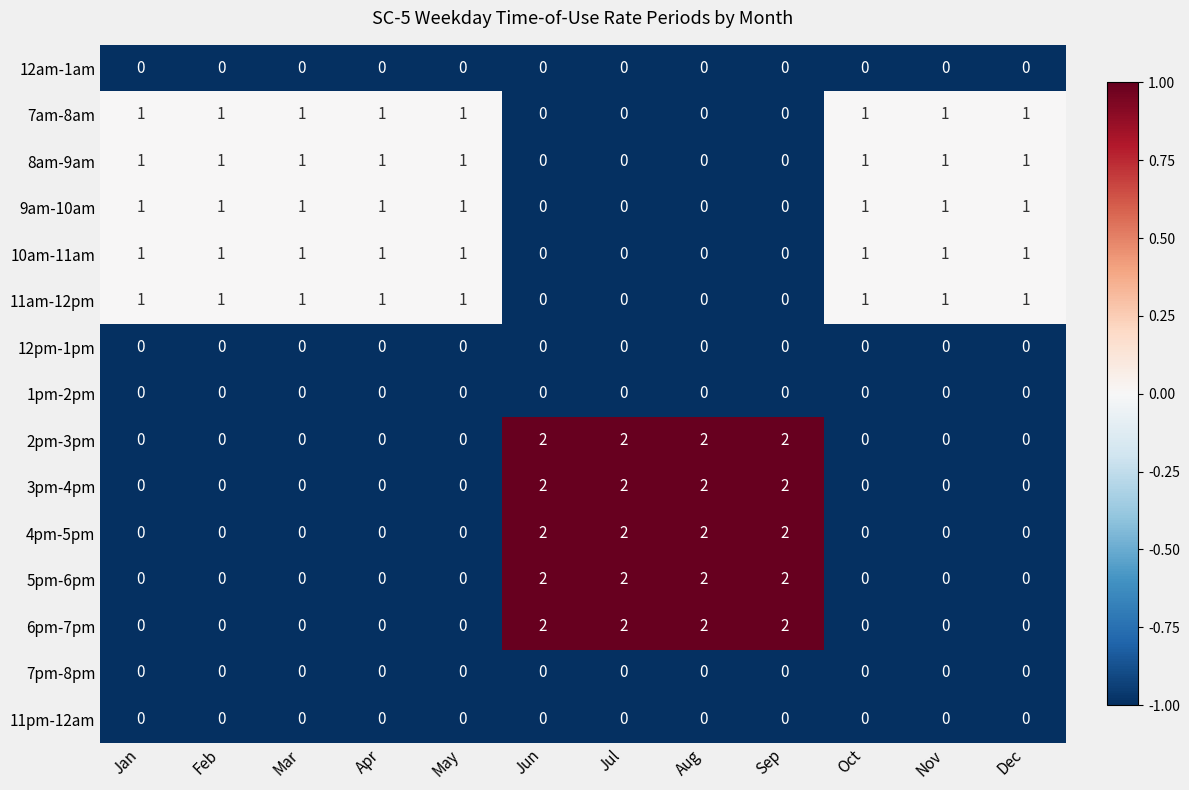

The value of 4pm-5pm at Sep is 2. True or false?

True